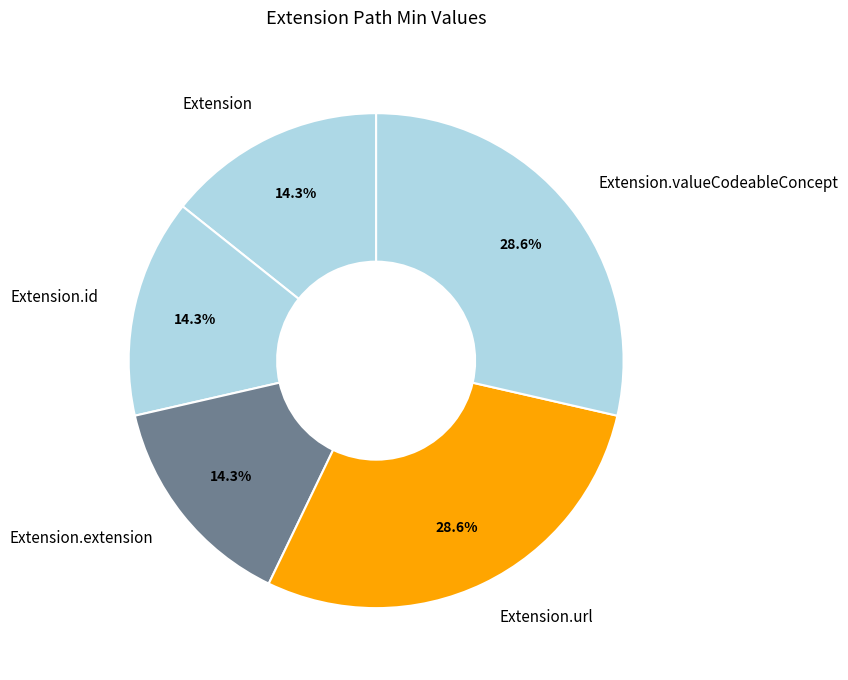

Approximately how many times larger is the value at Extension.url compared to Extension.id?

2.0